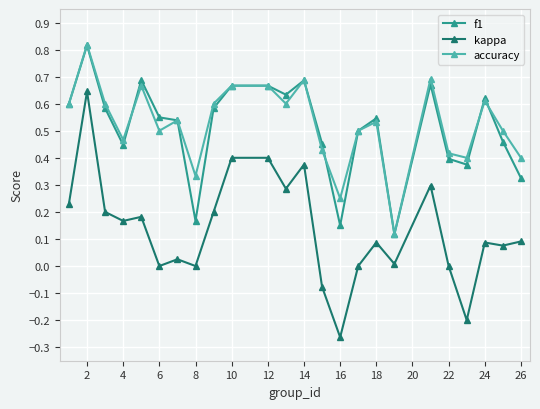

Is this an area chart (filled region under the line)?

No